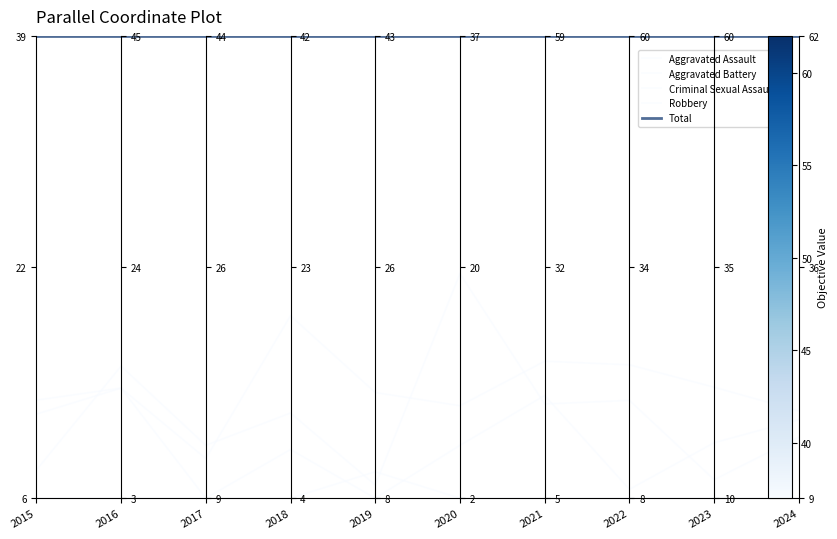

Which series has the largest range (max minus min)?

Robbery